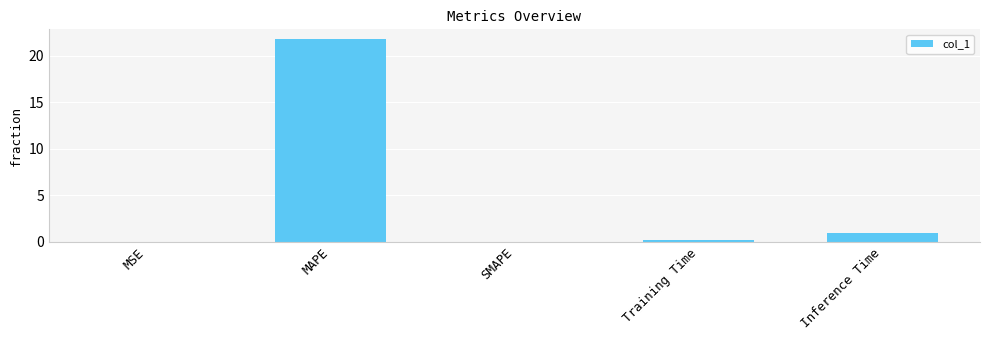

What is the greatest value displayed?

21.7